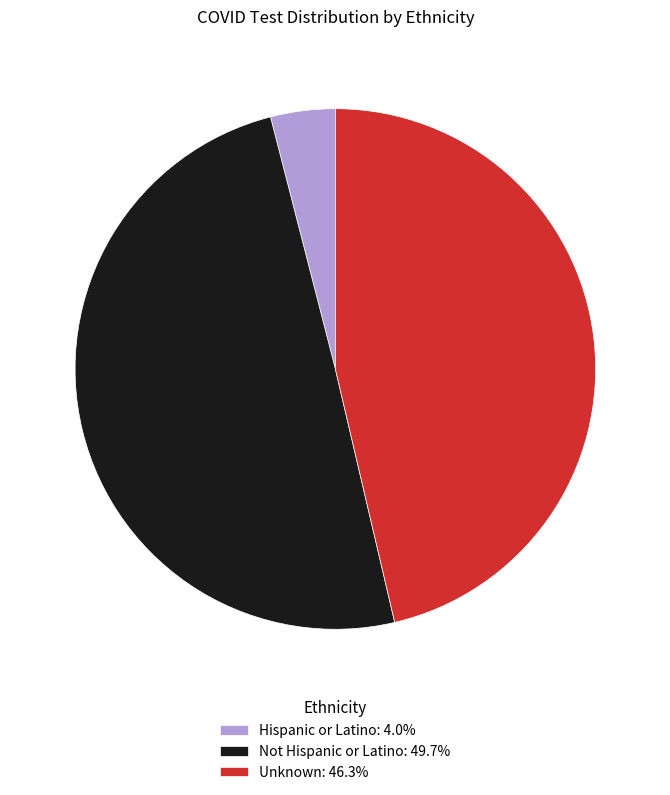

Does Hispanic or Latino: 4.0% represent more than half of the total?

No